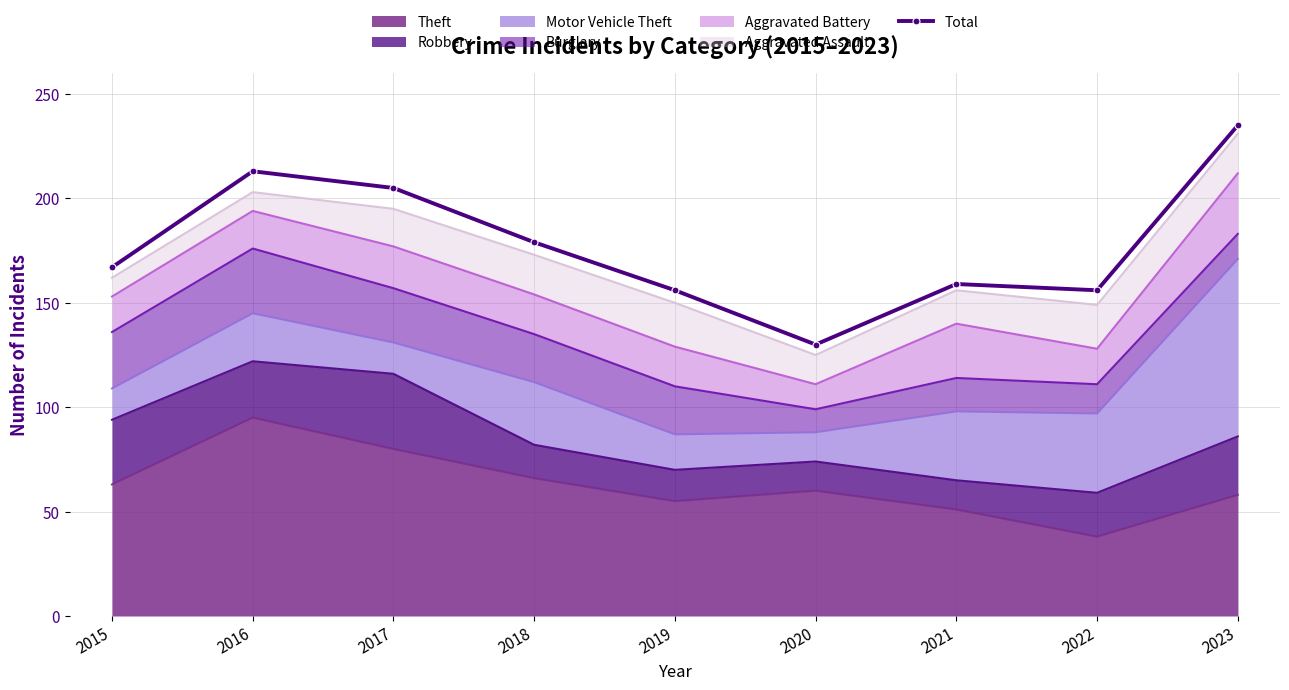

What is the maximum value shown in the chart?

235